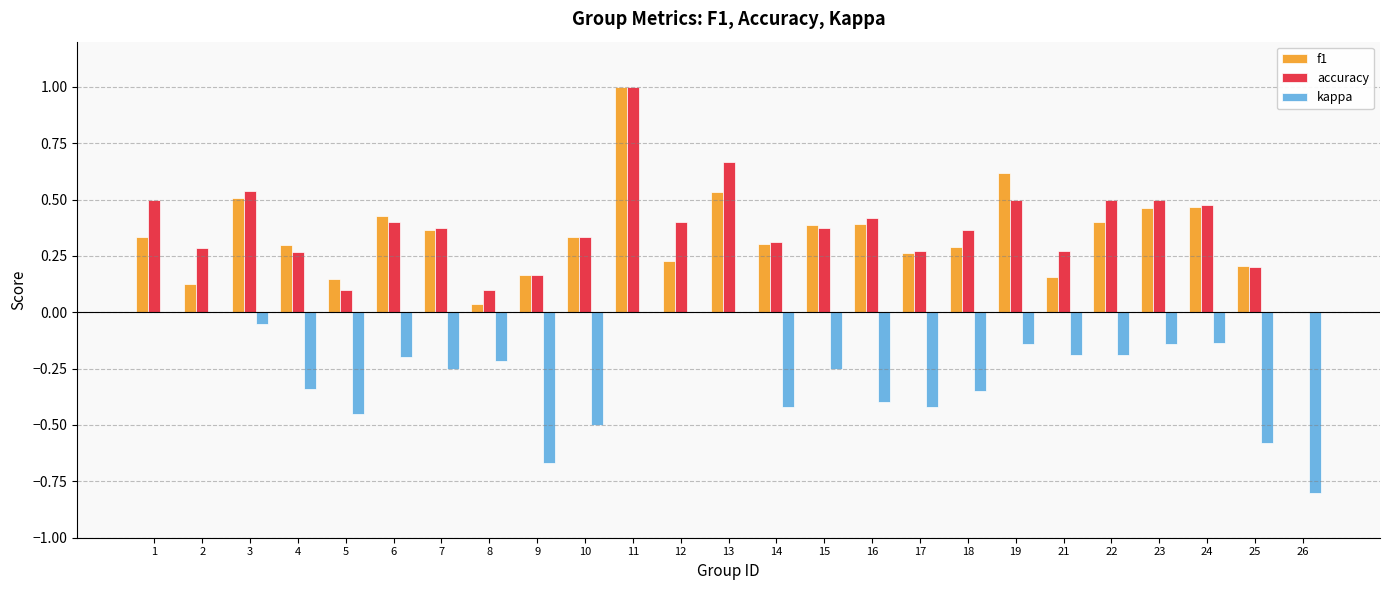

At which category does the chart reach its peak across all series?

11